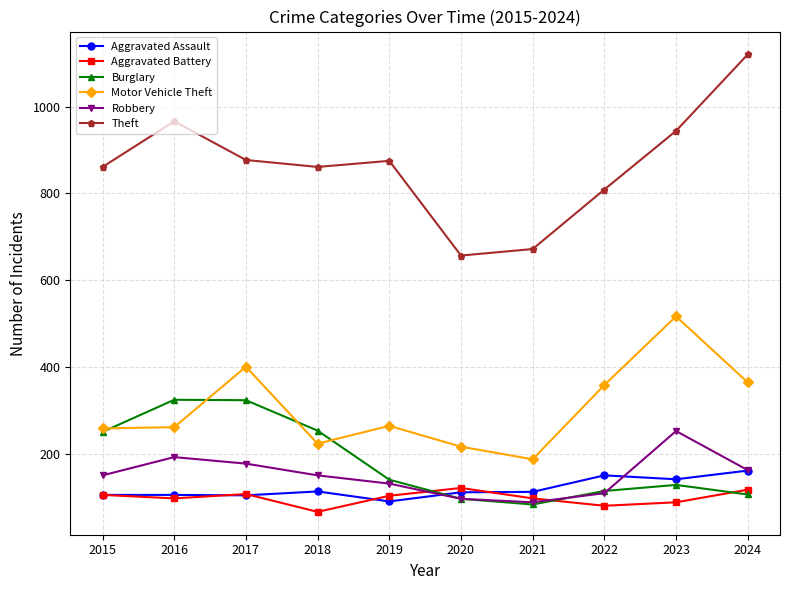

Read the Aggravated Assault value at 2018, to the nearest 10.

110